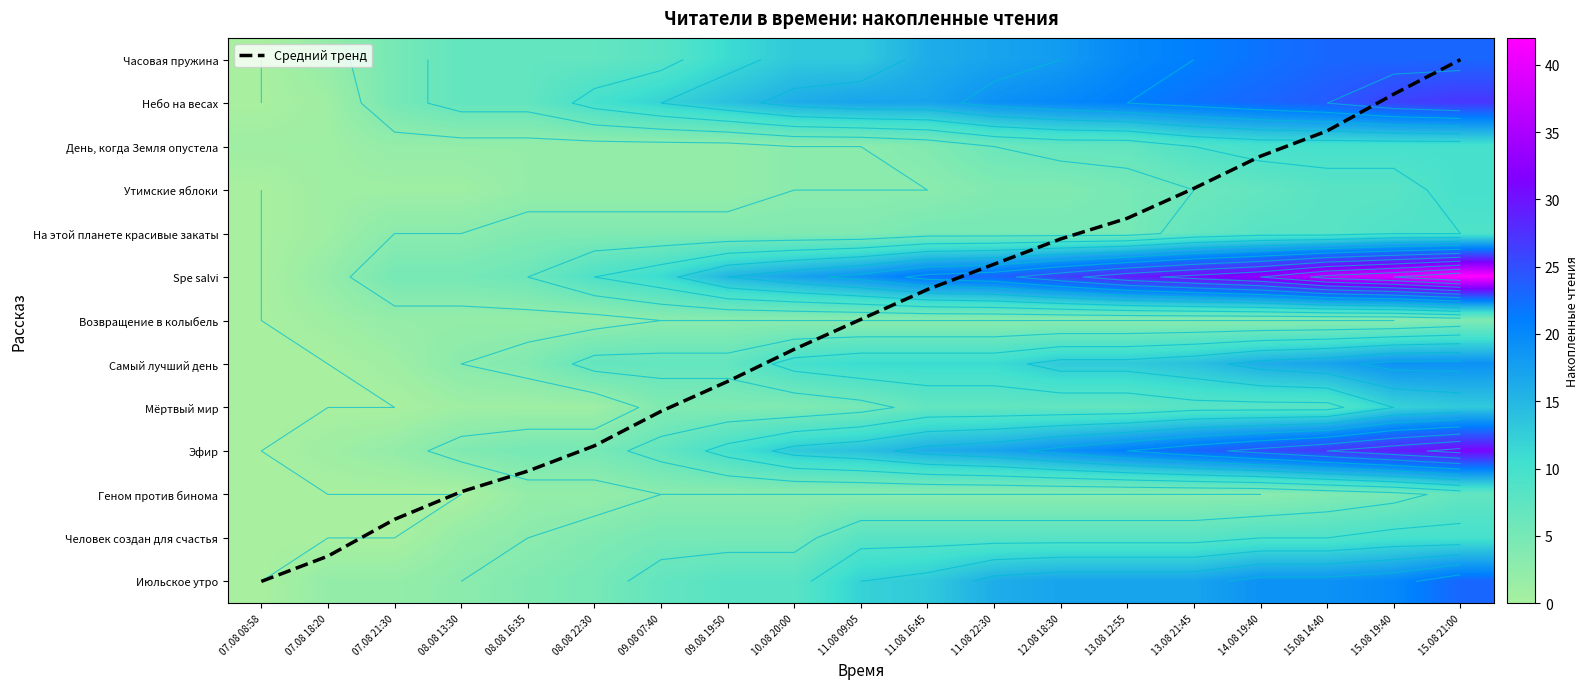

Which series has the largest range (max minus min)?

Spe salvi